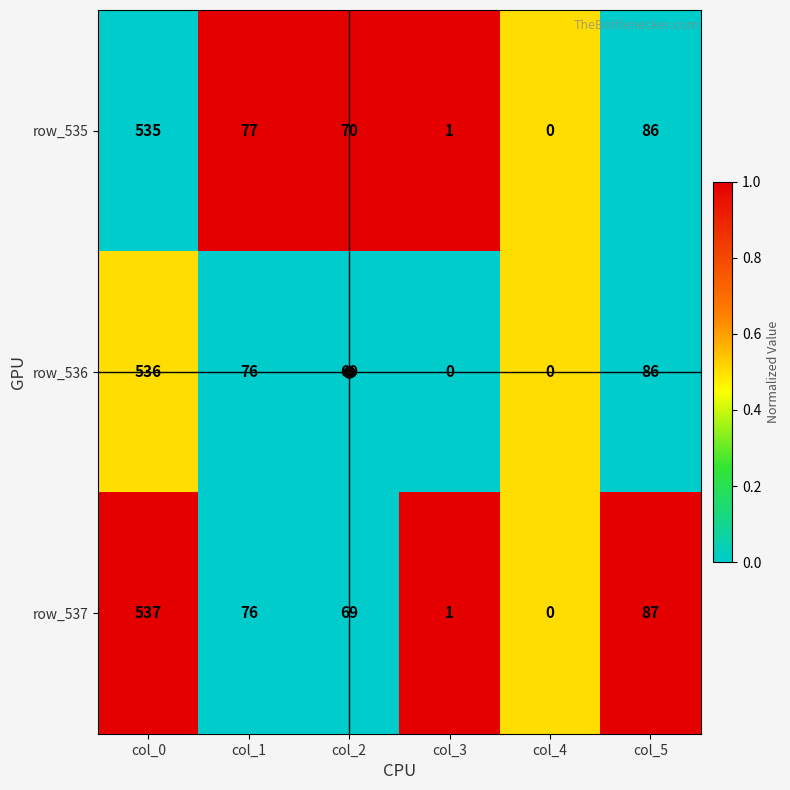

Is it true that row_537 equals 1 at col_3?

True